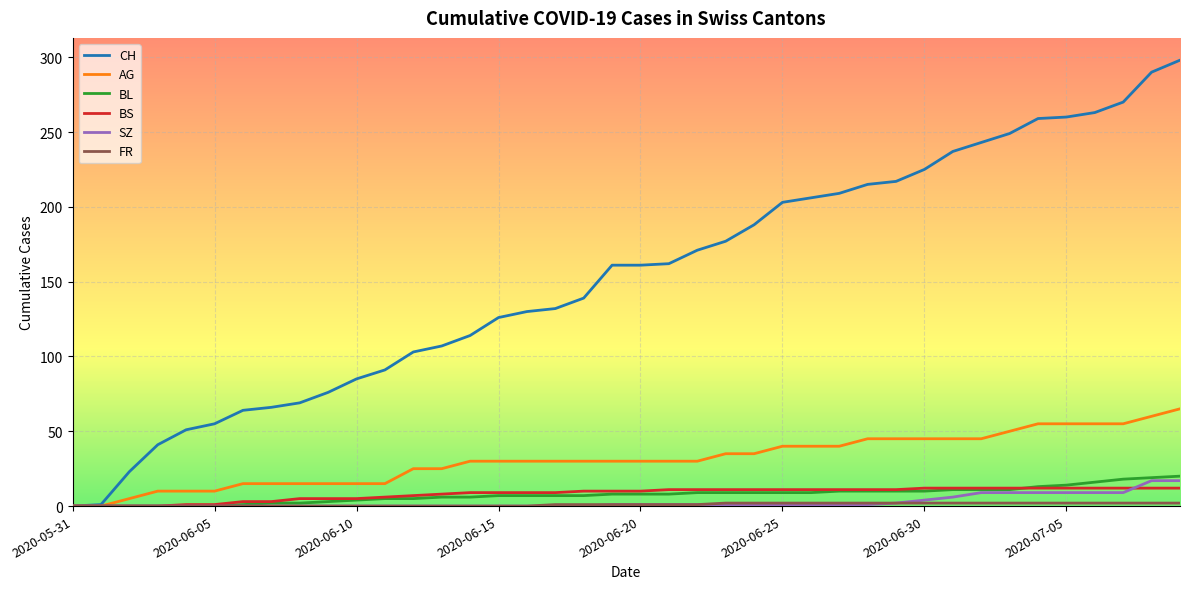

Which series has the largest total across all categories?

CH